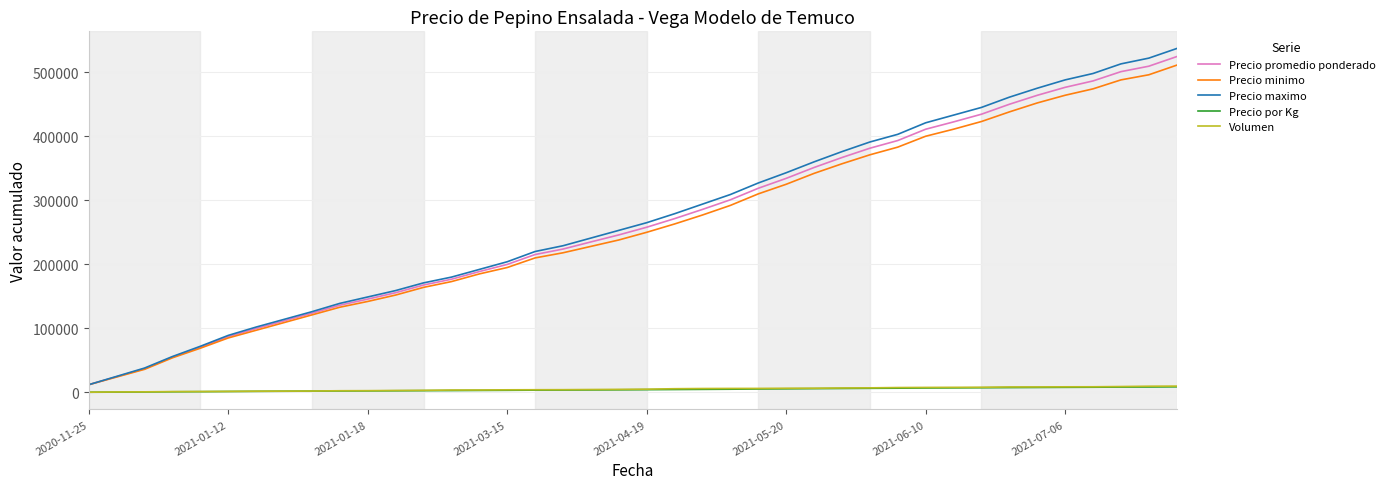

Which series has the widest spread of values?

Precio maximo